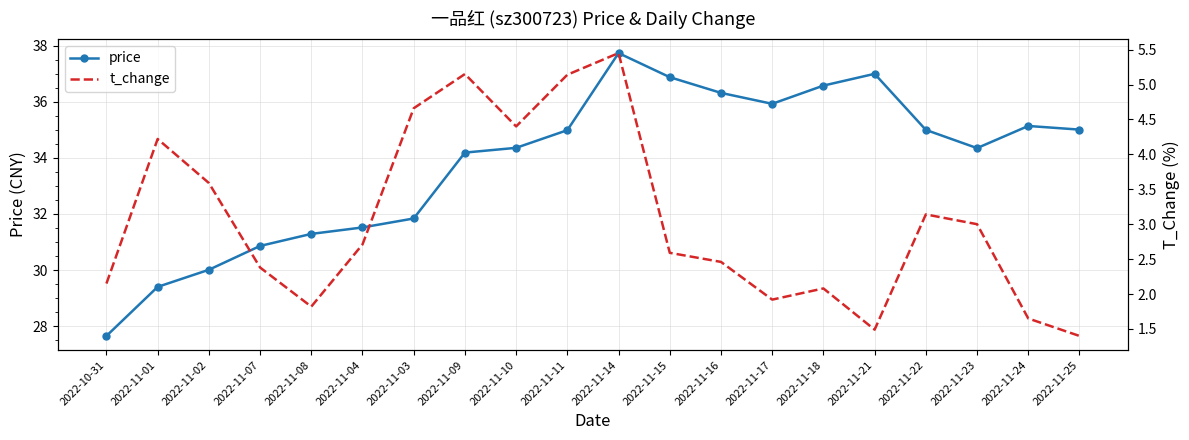

Which category has the lowest value in the price series?

2022-10-31